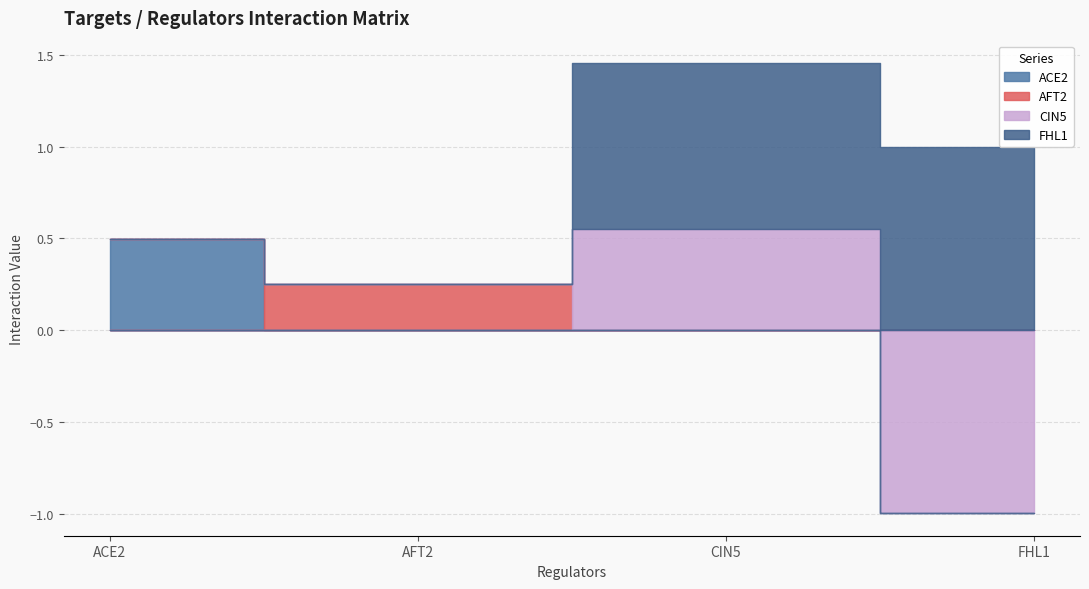

What are all the series names shown in the legend?

ACE2, AFT2, CIN5, FHL1